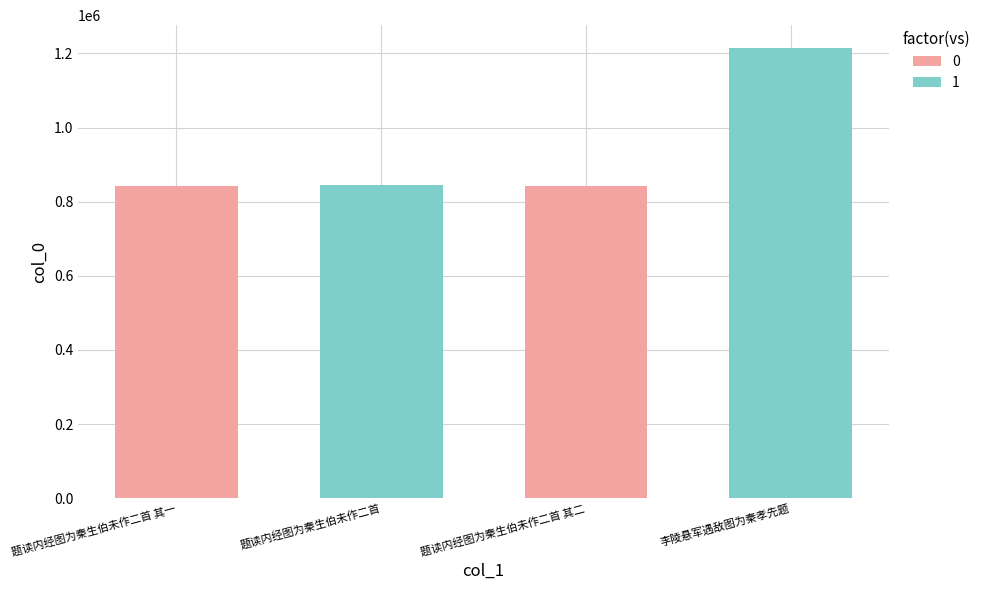

What is the label of the 4th bar from the left?

李陵悬军遇敌图为秦孝先题